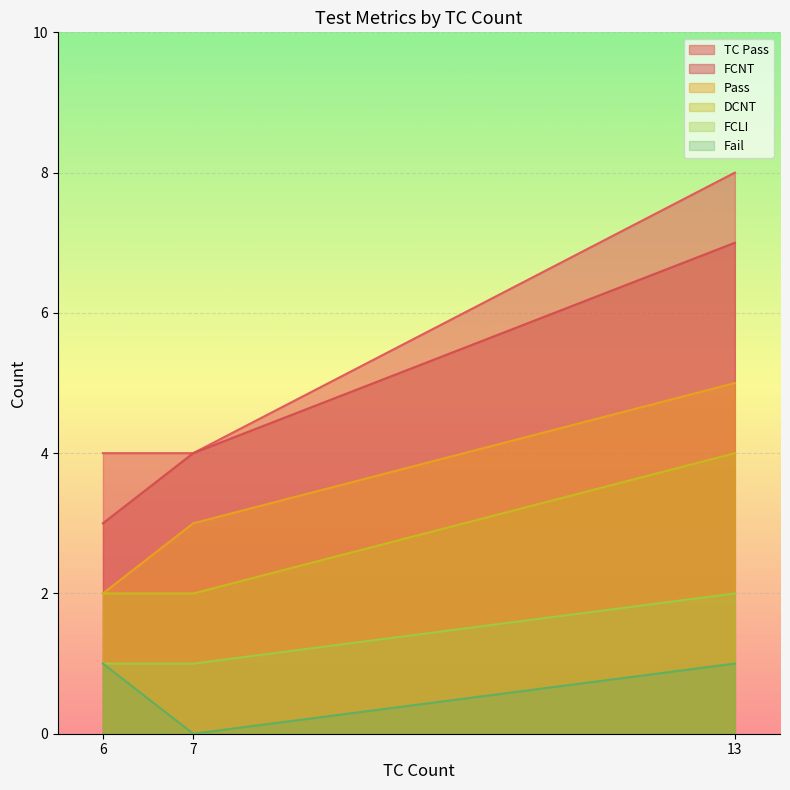

How many categories are shown in the chart?

3